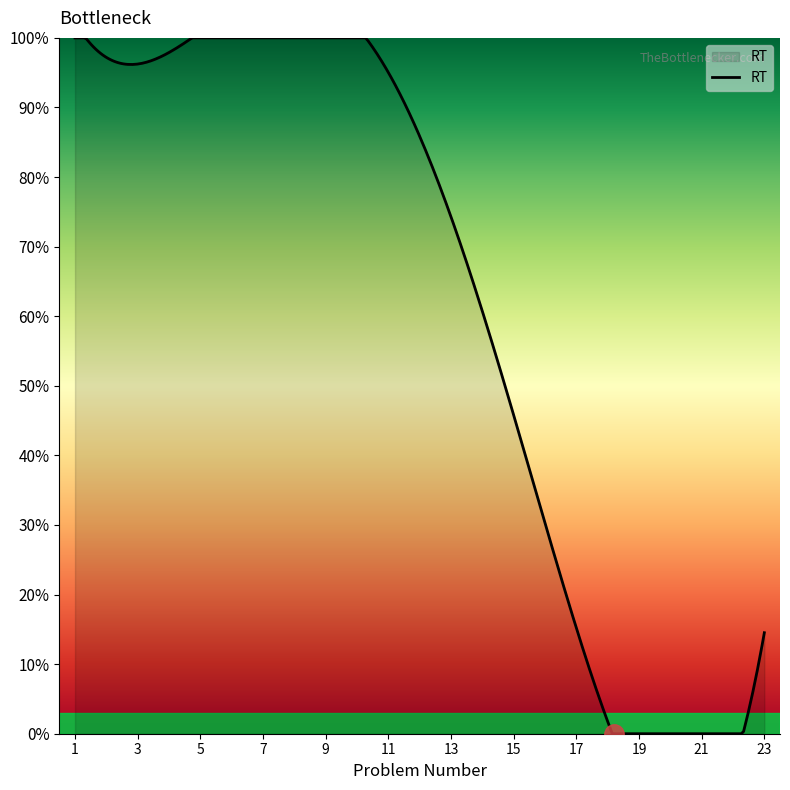

Is this an area chart (filled region under the line)?

Yes